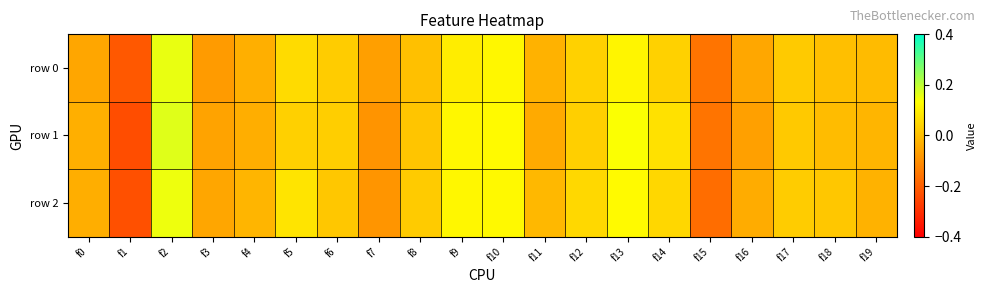

List the series in order of their peak value, lowest first.

row 2, row 0, row 1